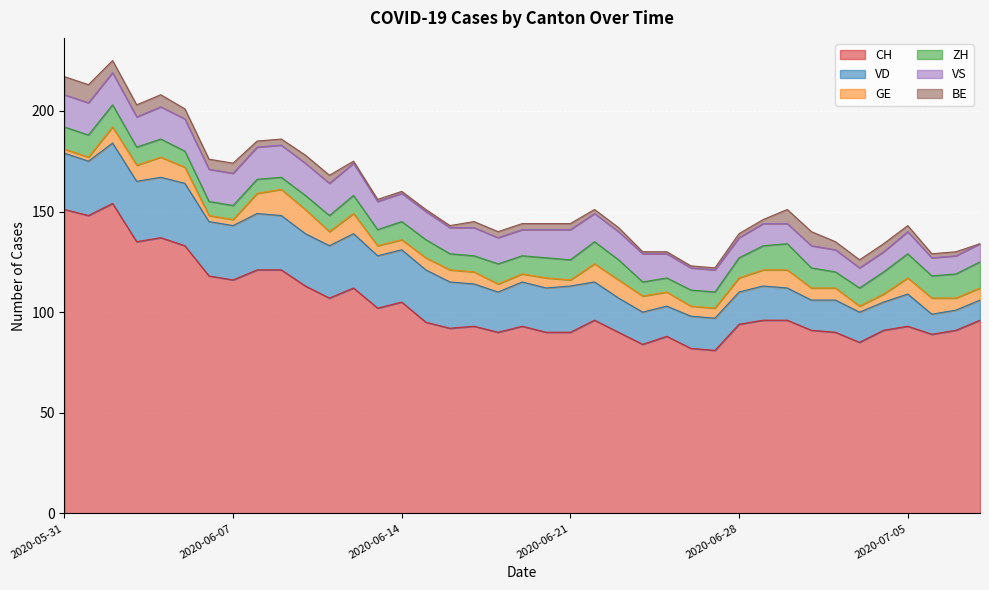

Where is the first local minimum for ZH?

2020-06-09